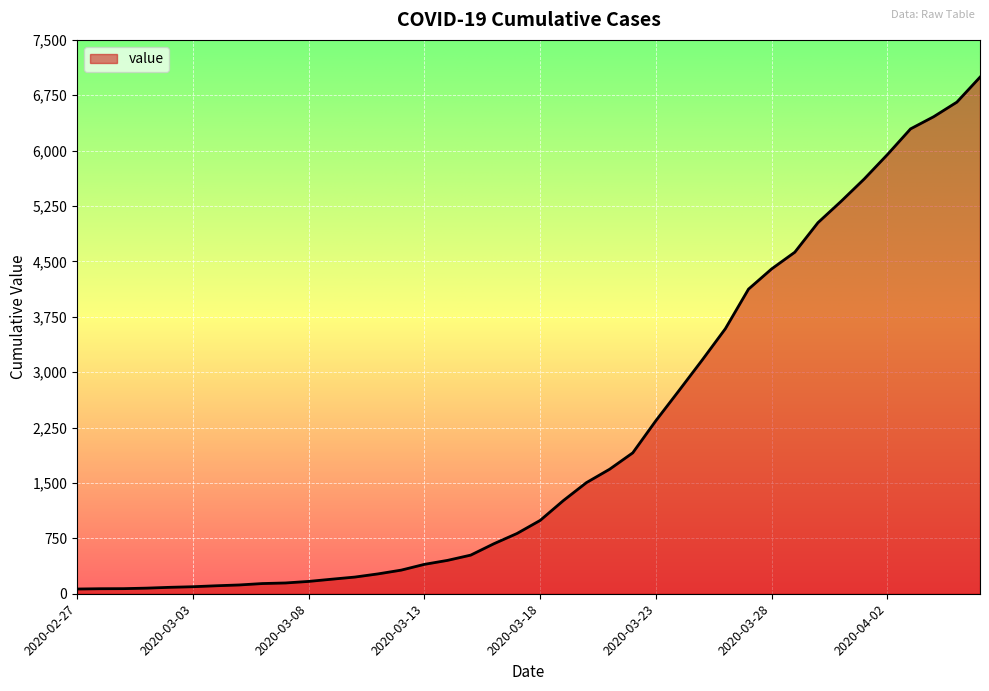

What is the difference between the maximum and minimum values?

6931